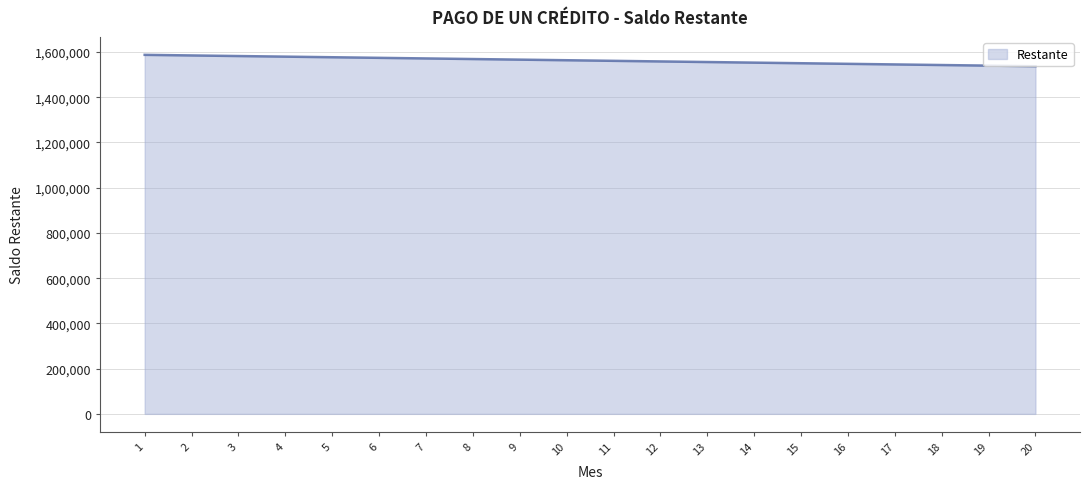

What is the greatest value displayed?

1587478.6